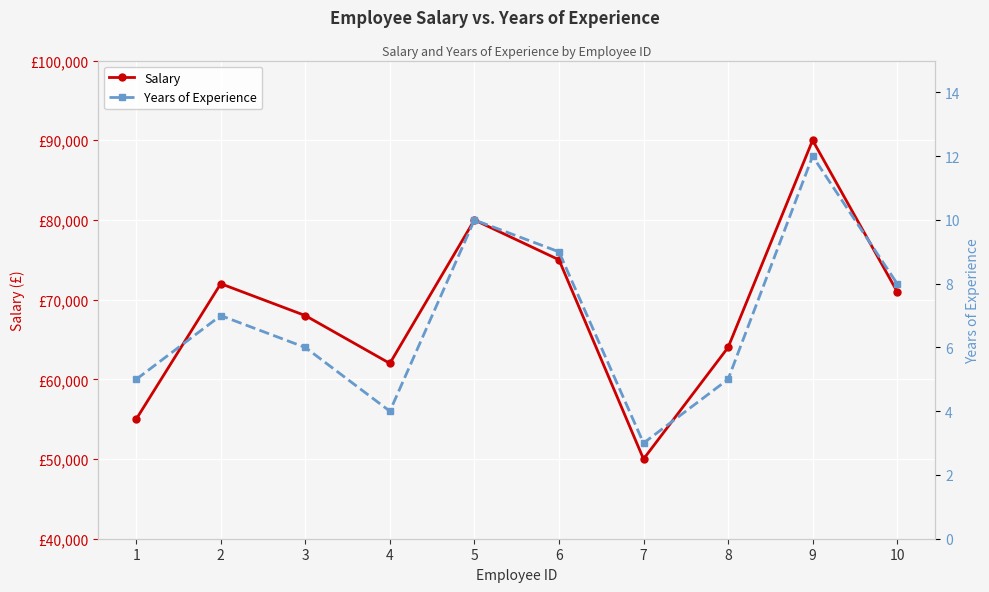

What is the difference between the second highest and minimum values in the Salary series?

30000